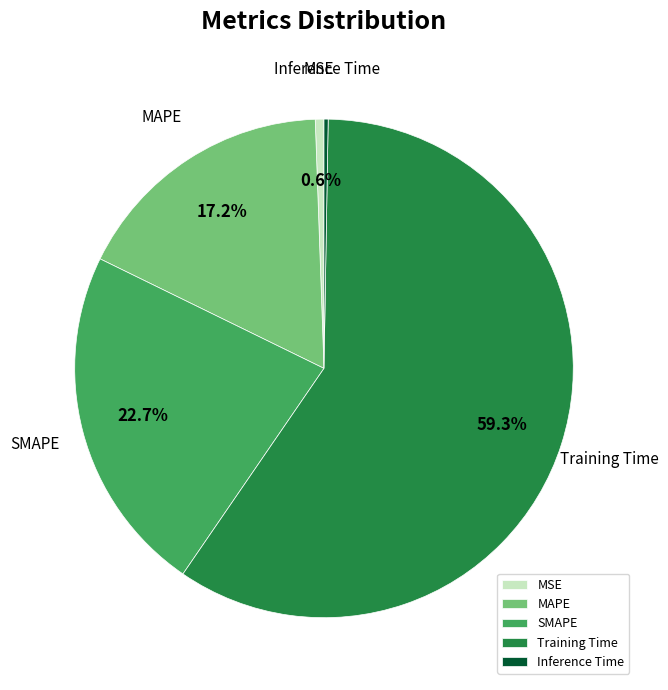

Between MAPE and MSE, which is larger?

MAPE